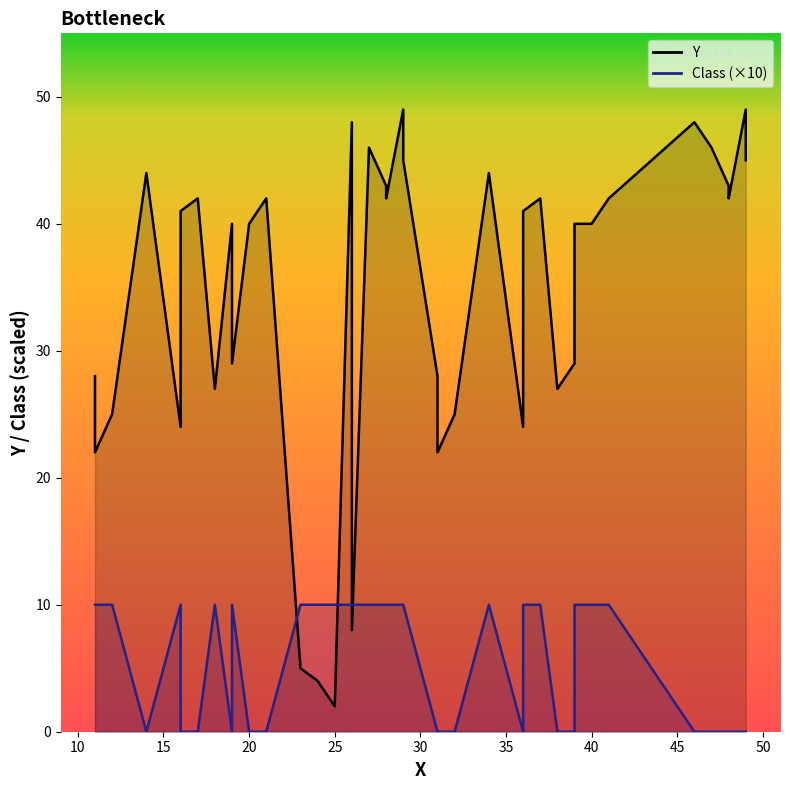

List the series in order of their peak value, lowest first.

Class, Y